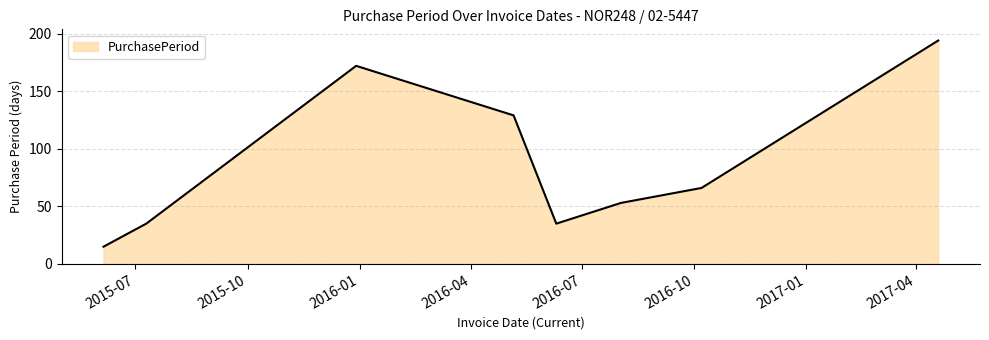

Count the number of categories in the chart.

8